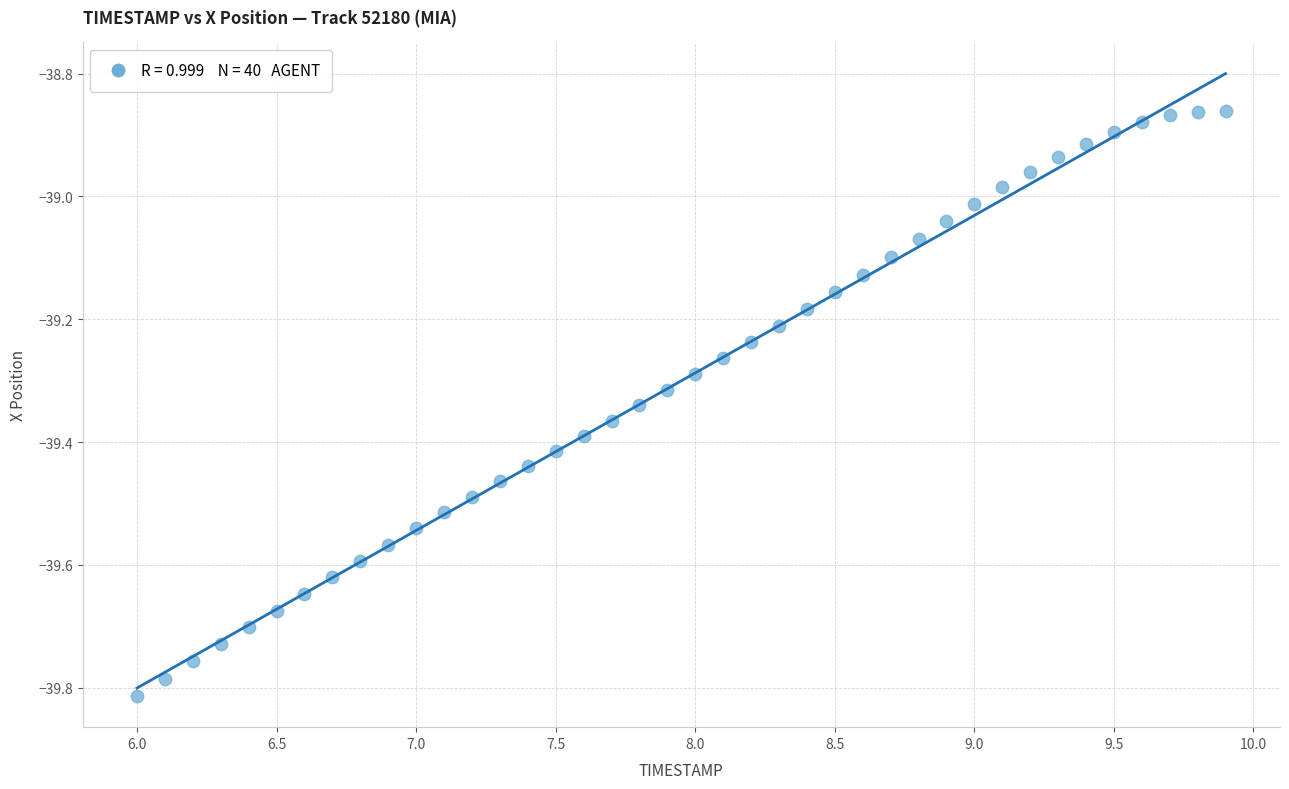

What is the range of X values (max minus min)?

3.9